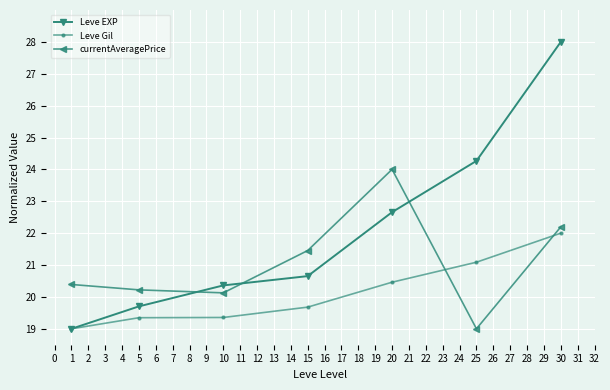

Which series changed the most between 10 and 25?

Leve EXP